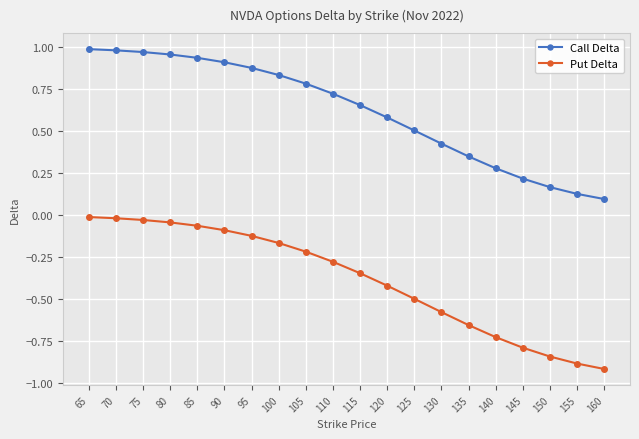

At 110, list the series in order from largest to smallest.

Call Delta, Put Delta